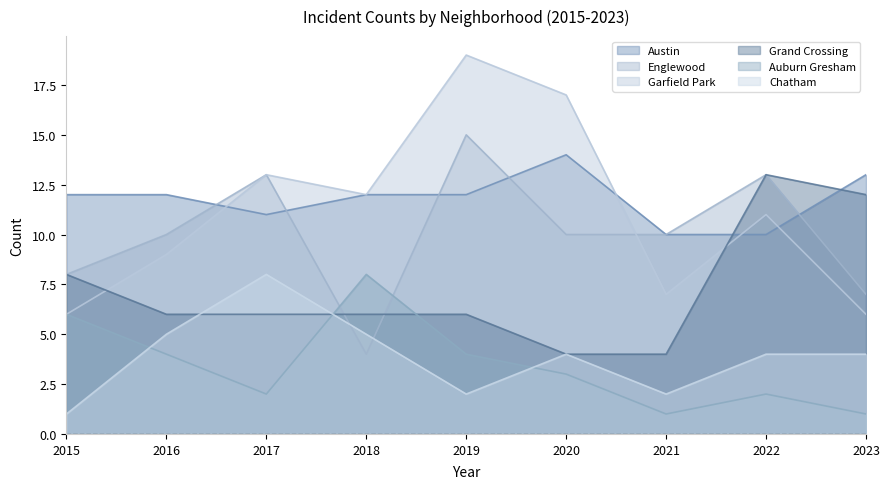

Which series has the widest spread of values?

Garfield Park